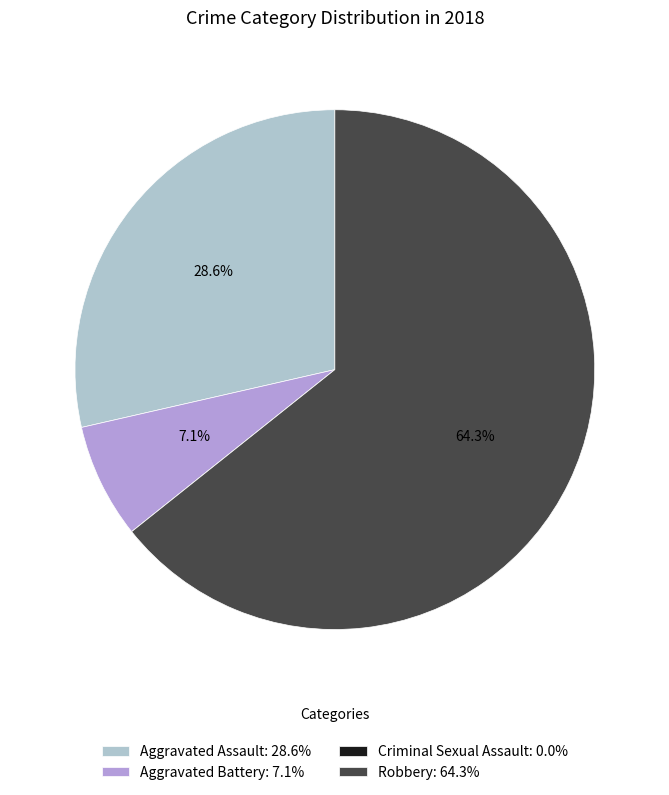

What is the majority slice?

Robbery